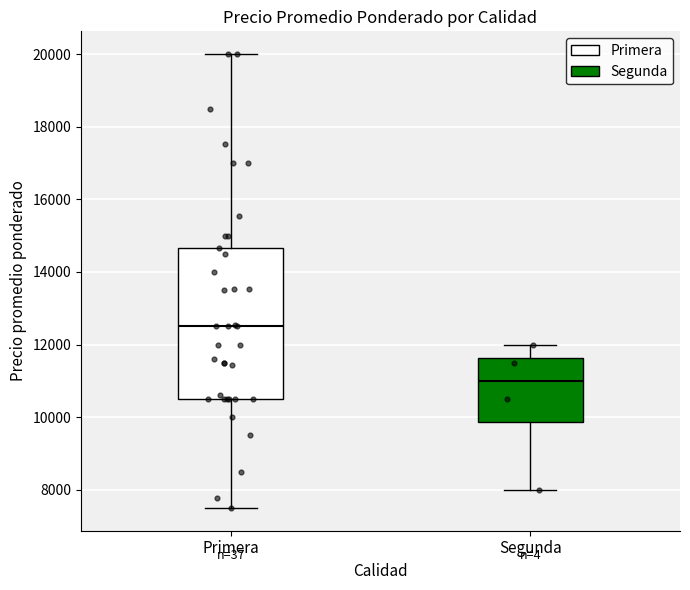

Where does the median line of the box for Segunda sit on the y-axis? The values are not printed on the chart, so give them approximately, as read against the axis.

11000